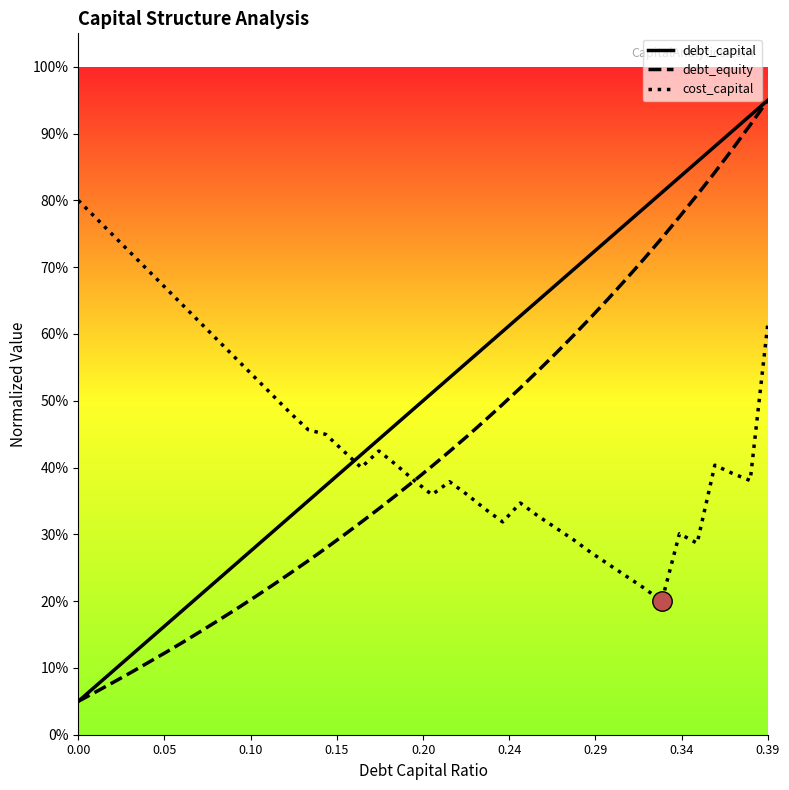

What are all the series names shown in the legend?

debt_capital, debt_equity, cost_capital